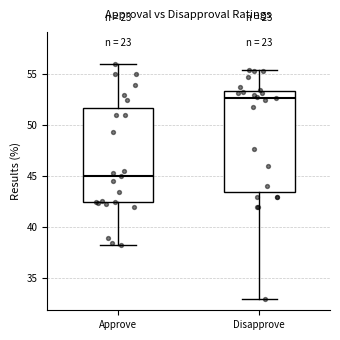

Where is the upper edge of the box for Approve on the y-axis? The values are not printed on the chart, so give them approximately, as read against the axis.

52.0